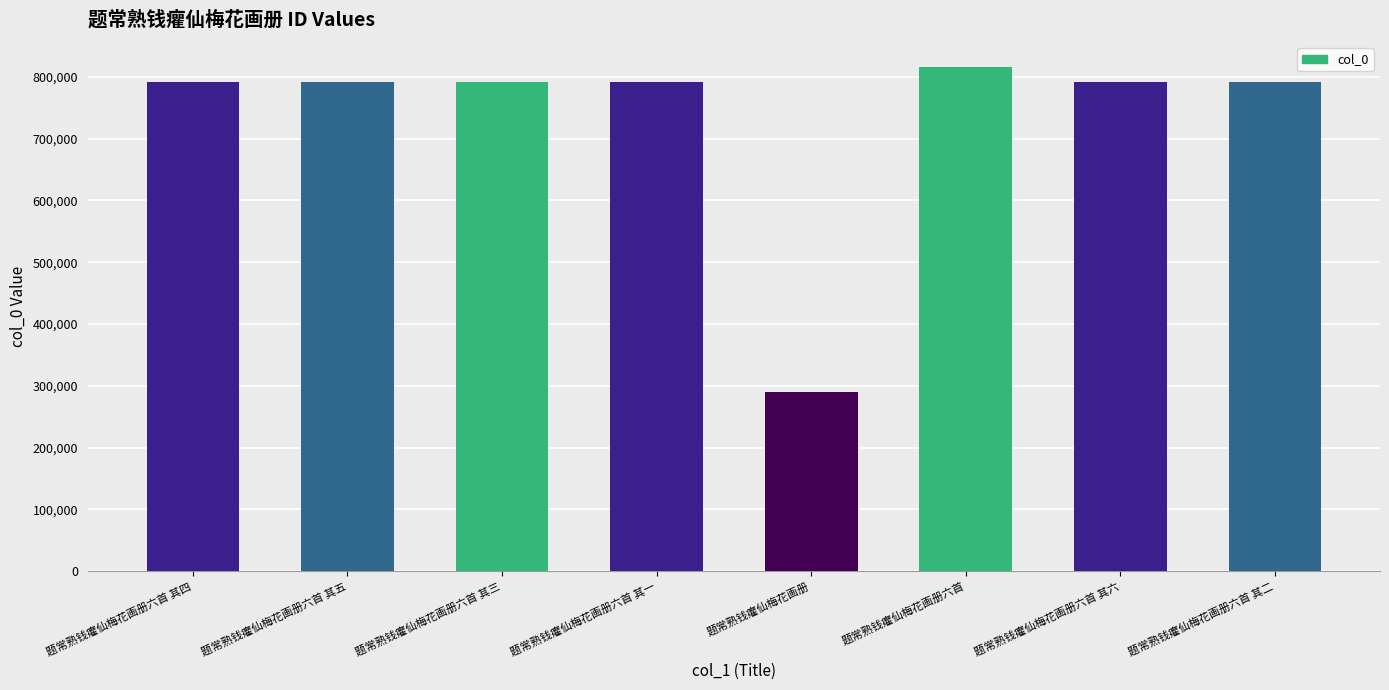

Read the value at 题常熟钱癯仙梅花画册, to the nearest 10.

290390